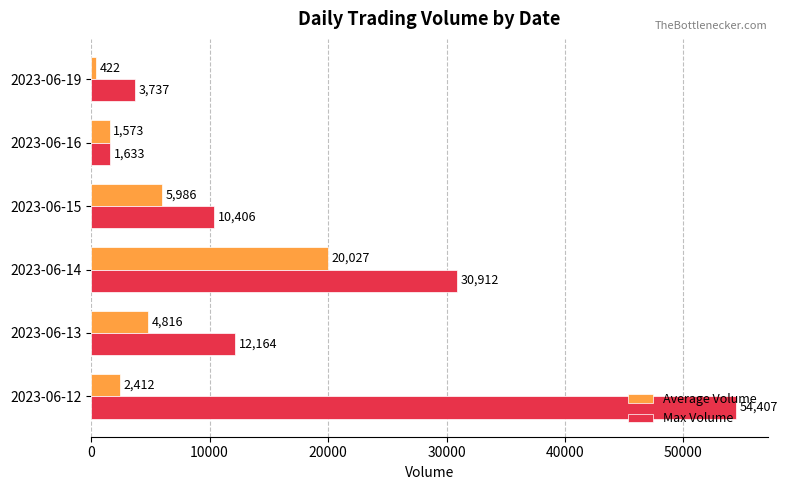

Rank the categories by Average Volume value from highest to lowest.

2023-06-14, 2023-06-15, 2023-06-13, 2023-06-12, 2023-06-16, 2023-06-19